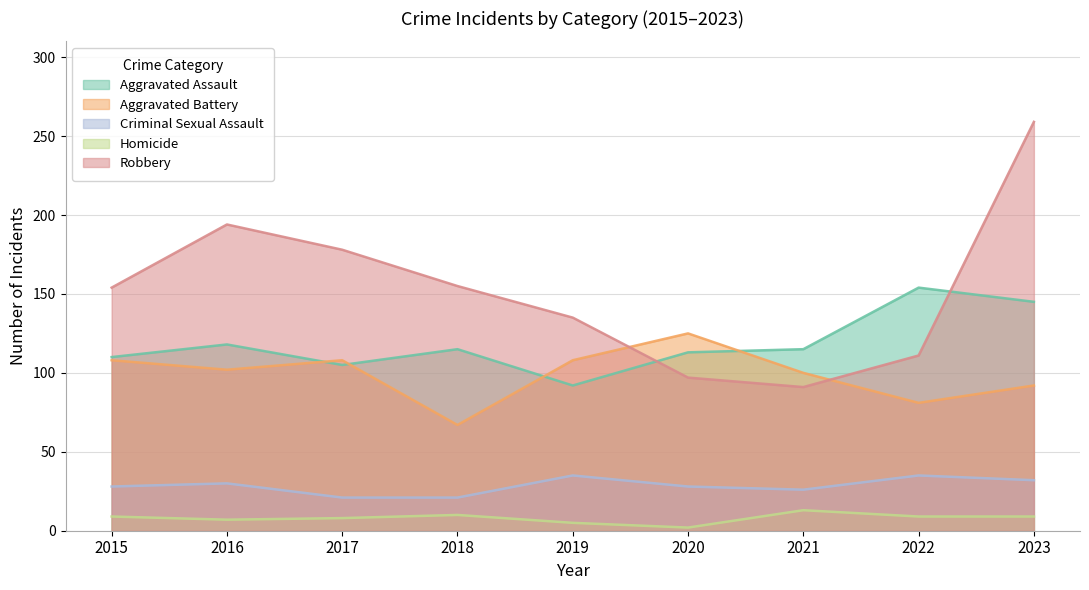

How many distinct data groups are displayed?

5